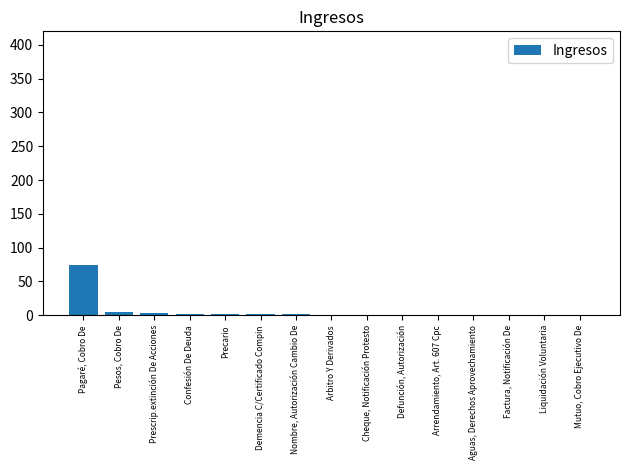

What is the maximum value shown in the chart?

74